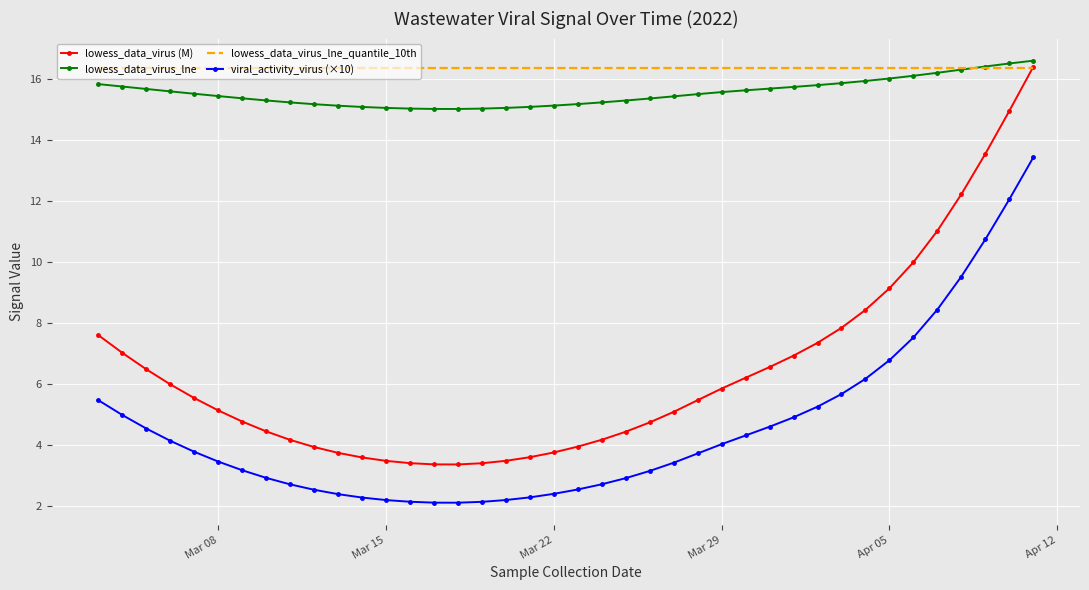

Which series has the largest total across all categories?

lowess_data_virus_lne_quantile_10th